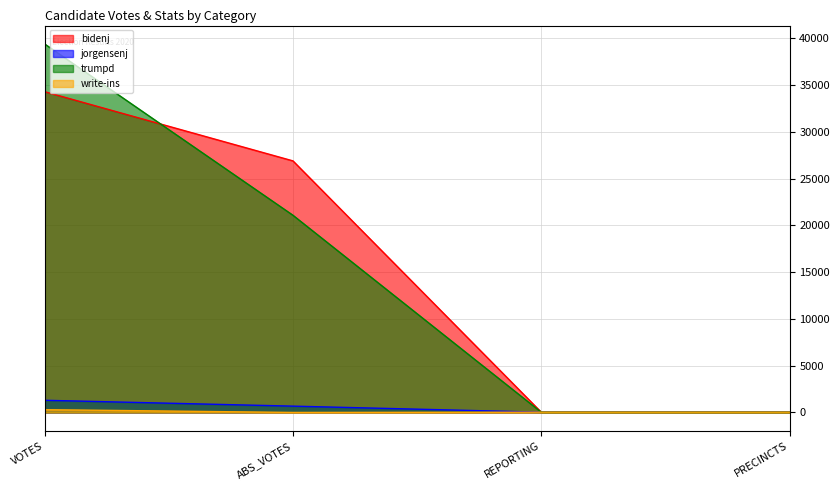

True or false: trumpd and write-ins intersect in this chart.

False